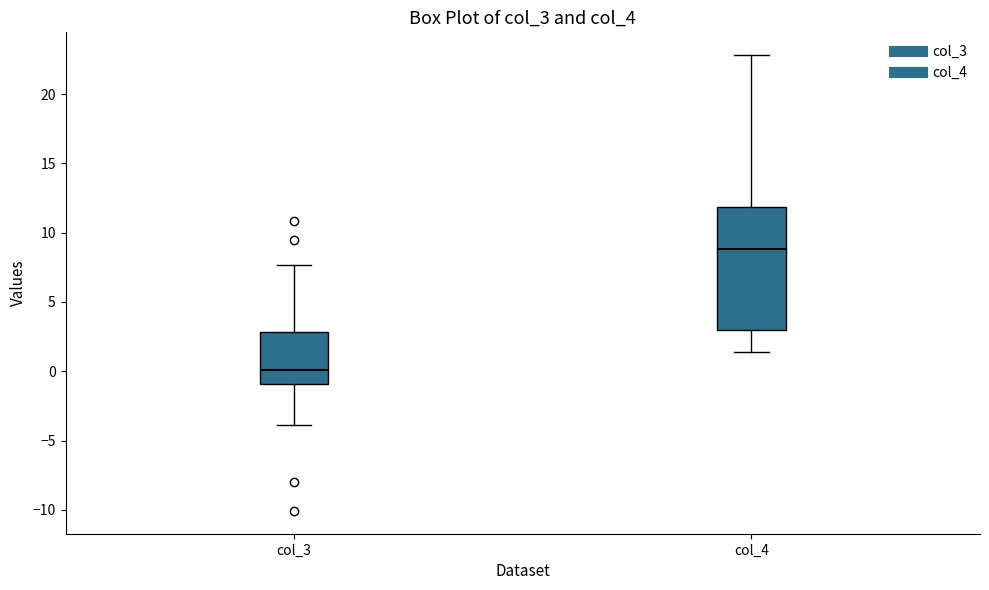

Comparing the boxes themselves (not the whiskers), which one is the tallest?

col_4